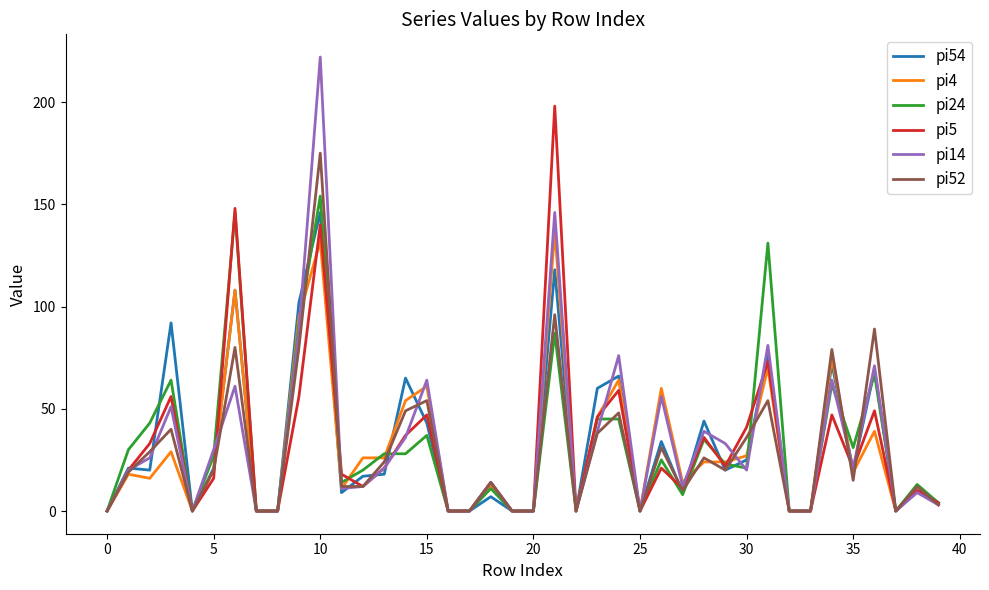

Which series has the largest range (max minus min)?

pi14